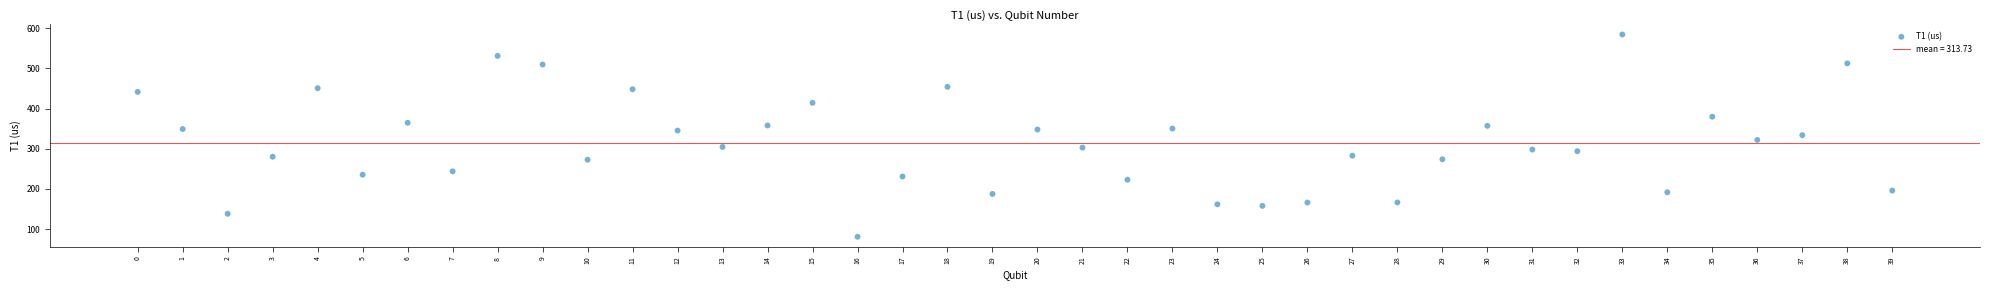

What is the range of Y values (max minus min)?

503.4